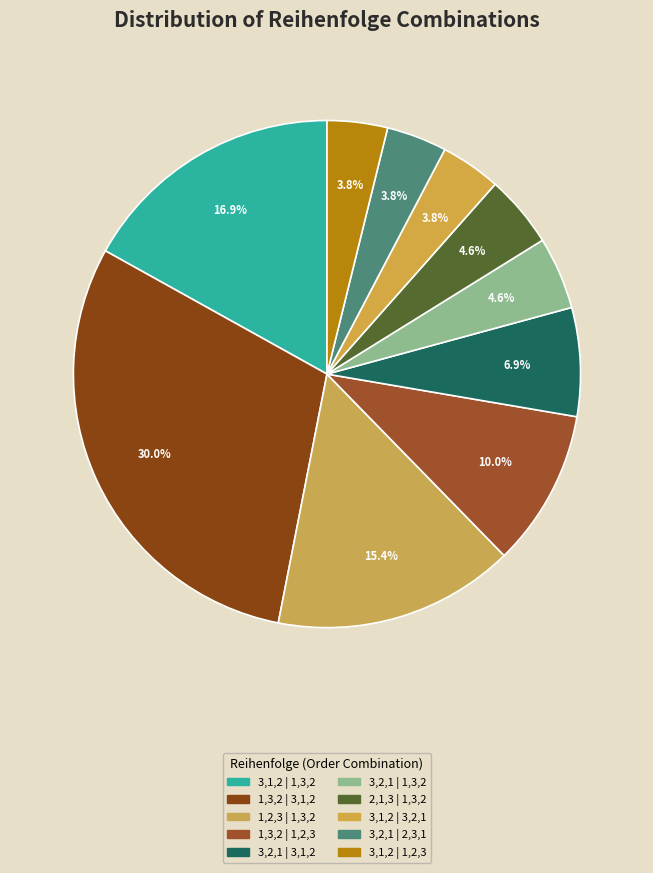

Does 3,2,1 | 2,3,1 account for over 50% of the chart?

No